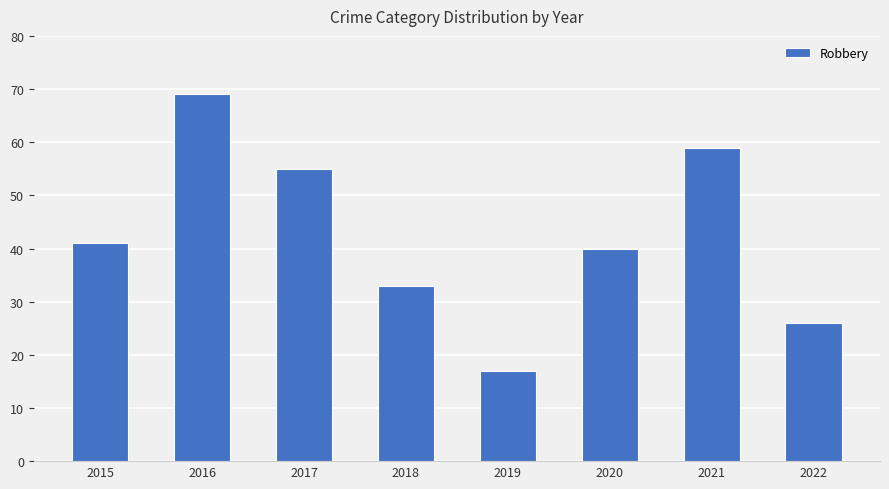

What is the sum of the values at 2022 and 2017?

81